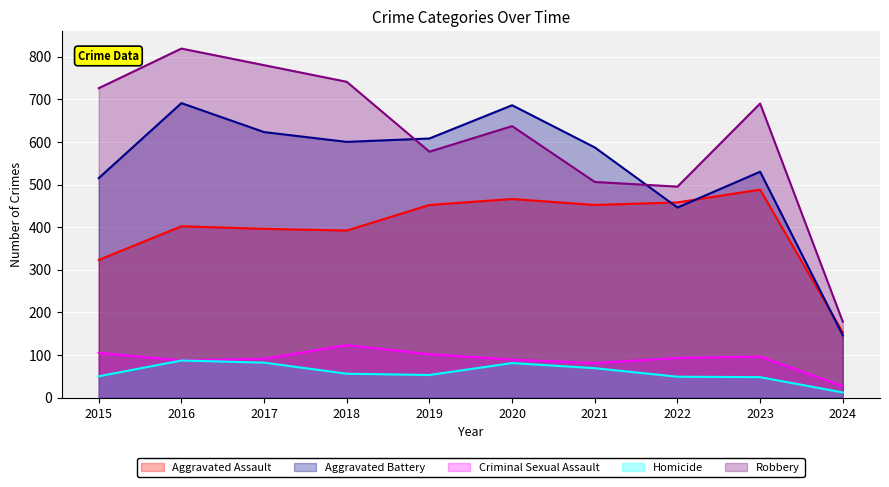

True or false: Aggravated Assault and Criminal Sexual Assault cross at least once.

False